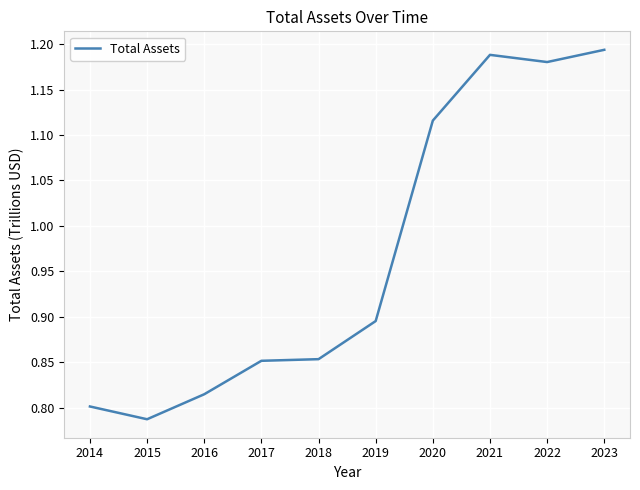

What is the change in value from 2016 to 2021?

+0.4